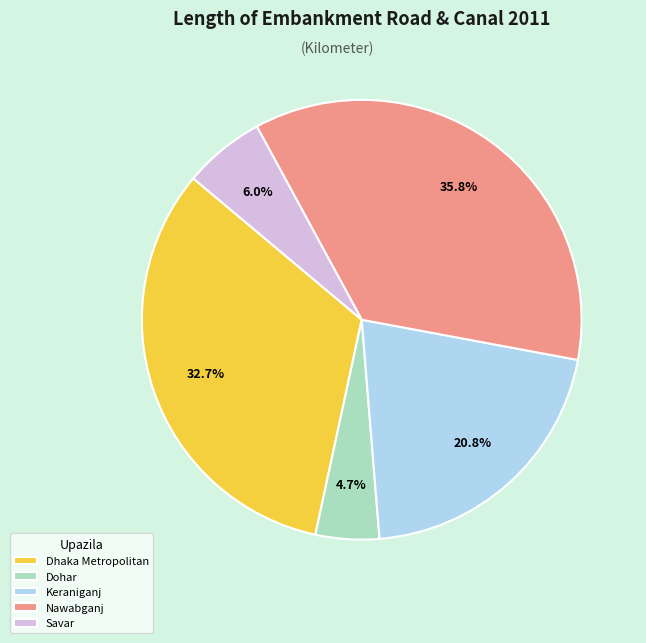

Rank the categories by value from lowest to highest.

Dohar, Savar, Keraniganj, Dhaka Metropolitan, Nawabganj